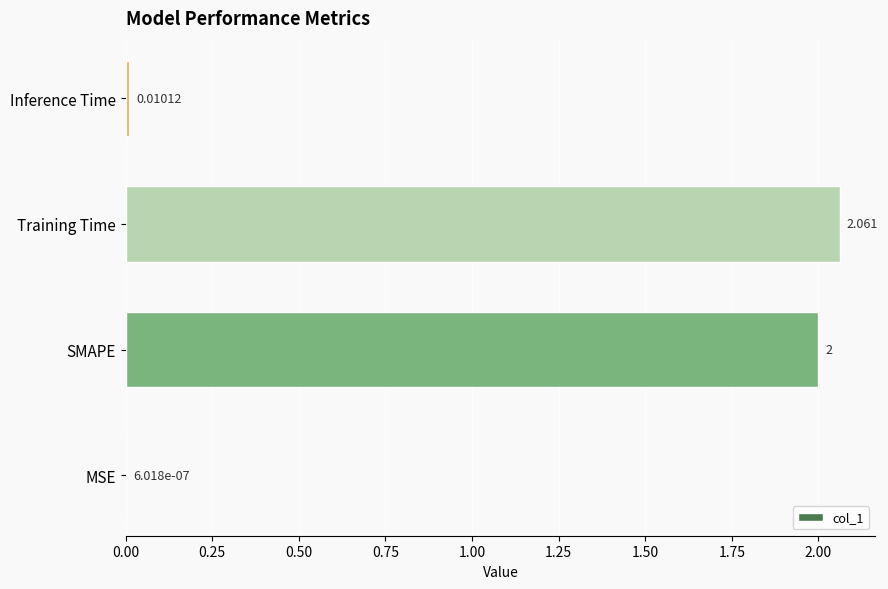

At which category does the chart reach its peak across all series?

Training Time